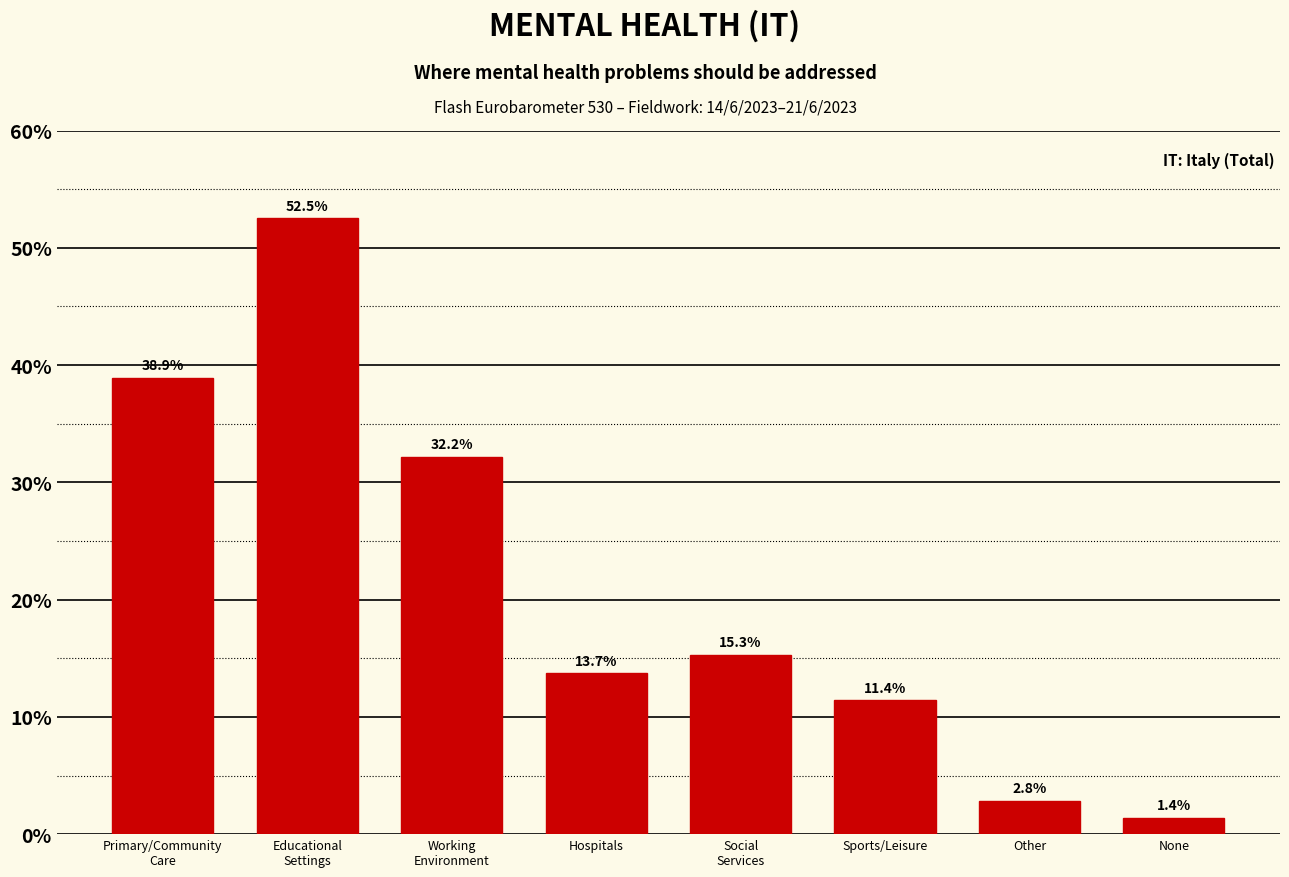

Reading right to left, extract all data points from this chart.

1.4	2.8	11.4	15.3	13.7	32.2	52.5	38.9